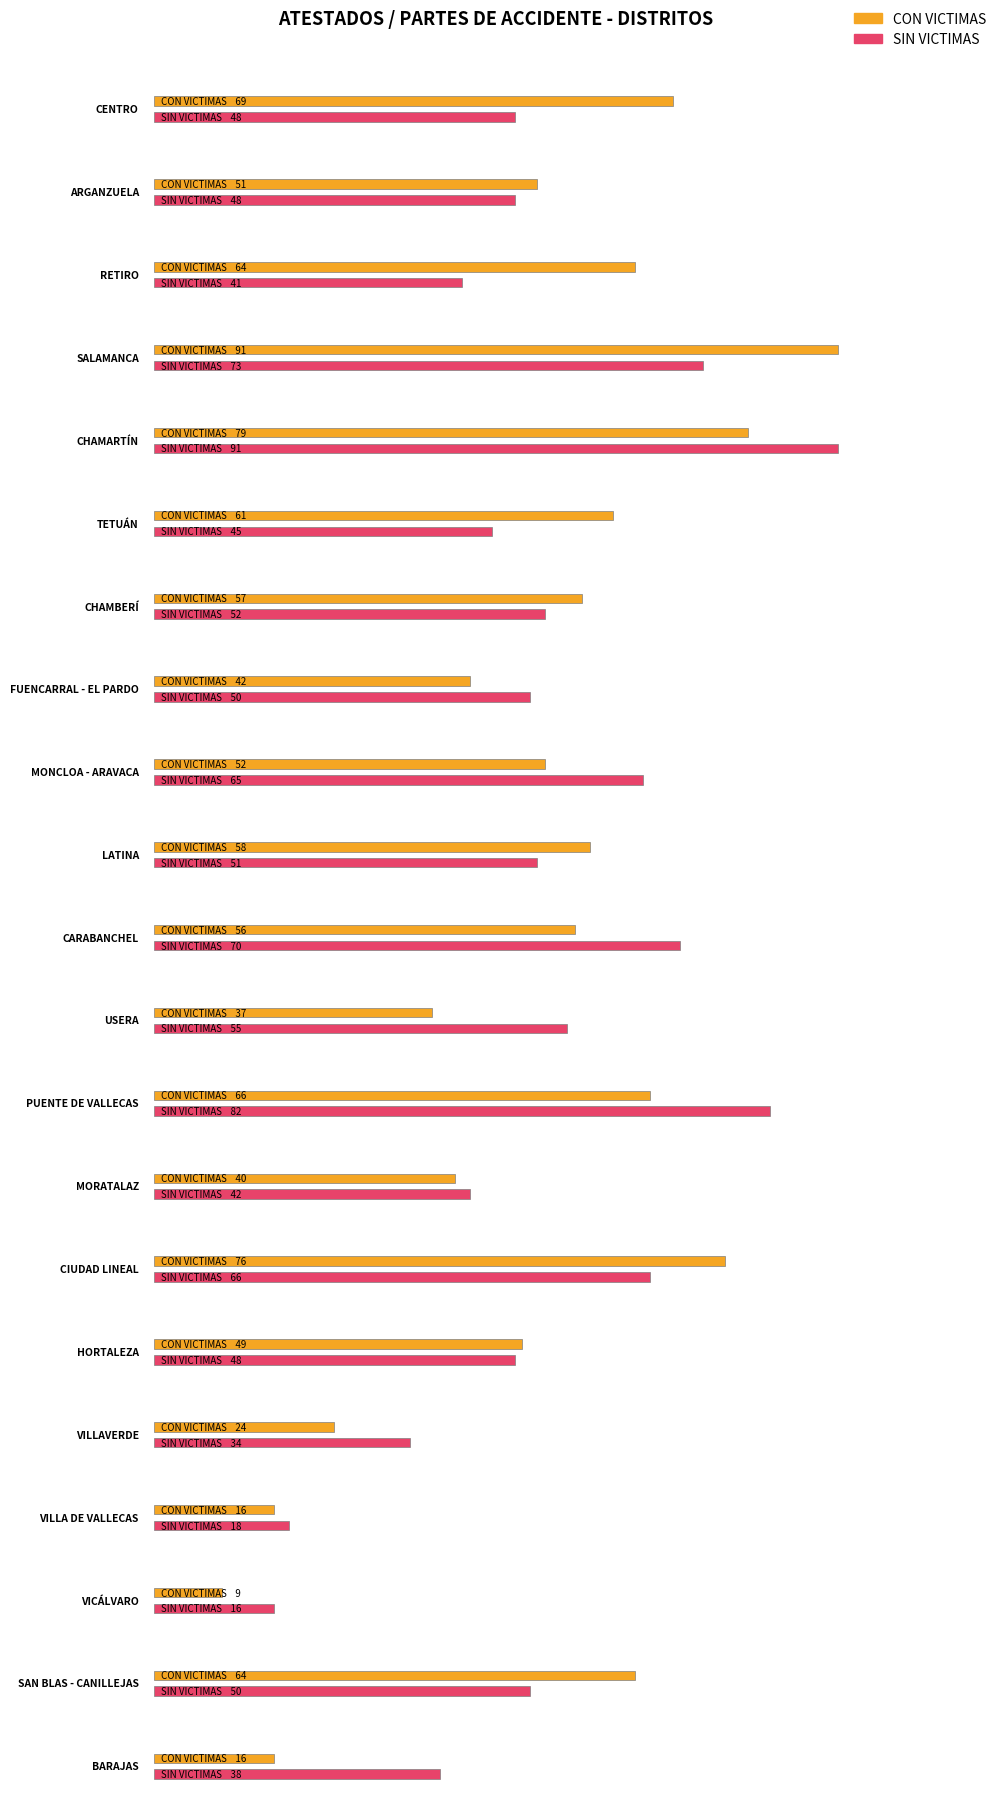

What is the difference between the maximum and minimum values in the SIN VICTIMAS series?

75